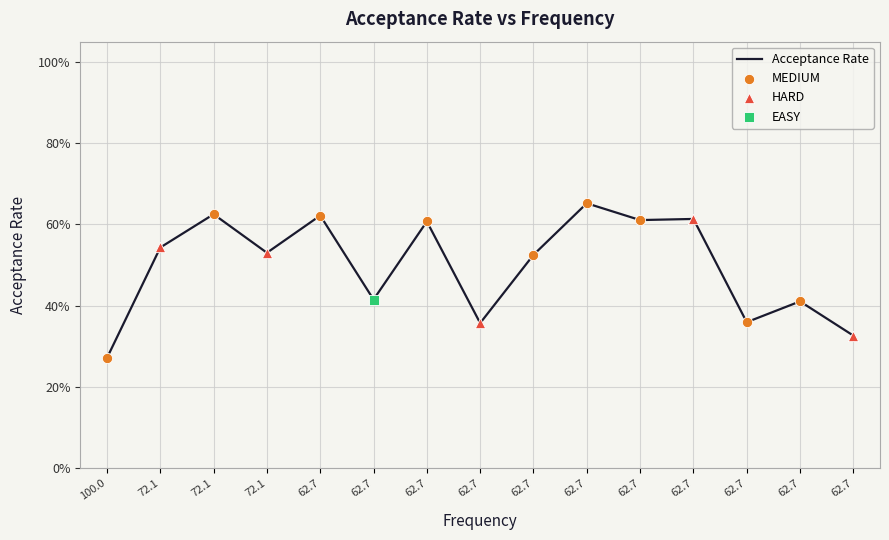

What is the change in value from 62.7 to 62.7?

-0.3